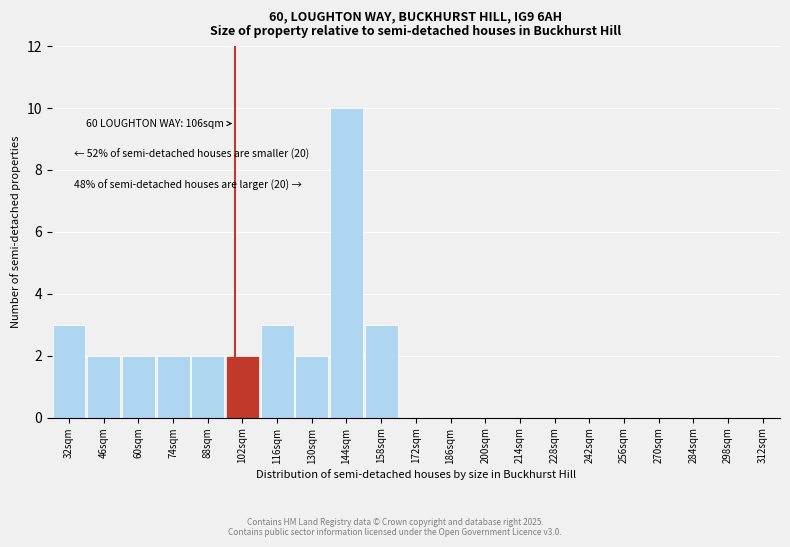

Reading left to right, what are all the values shown in this chart?

32sqm=3	46sqm=2	60sqm=2	74sqm=2	88sqm=2	102sqm=2	116sqm=3	130sqm=2	144sqm=10	158sqm=3	172sqm=0	186sqm=0	200sqm=0	214sqm=0	228sqm=0	242sqm=0	256sqm=0	270sqm=0	284sqm=0	298sqm=0	312sqm=0